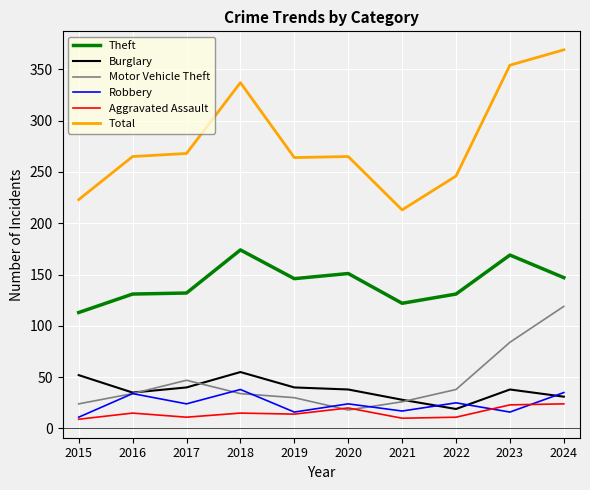

What is the minimum value shown in the chart?

9